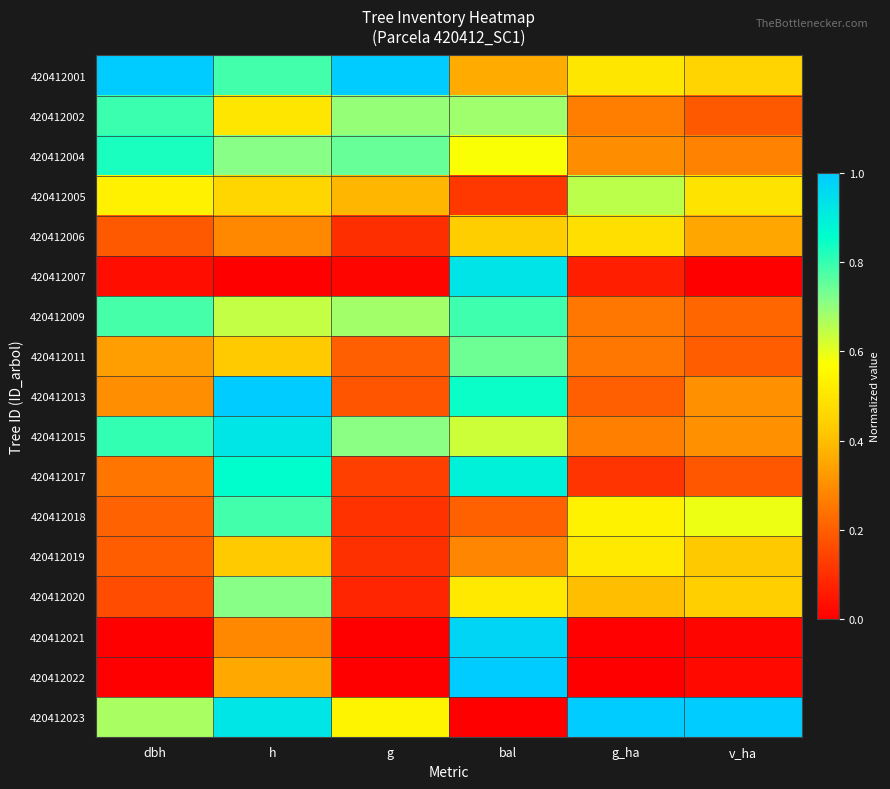

Reading left to right, extract all data points from this chart.

420412001: dbh=1.0	h=0.8	g=1.0	bal=0.4	g_ha=0.5	v_ha=0.5
420412002: dbh=0.8	h=0.5	g=0.7	bal=0.7	g_ha=0.3	v_ha=0.2
420412004: dbh=0.8	h=0.7	g=0.7	bal=0.6	g_ha=0.3	v_ha=0.3
420412005: dbh=0.5	h=0.5	g=0.4	bal=0.1	g_ha=0.7	v_ha=0.5
420412006: dbh=0.2	h=0.3	g=0.1	bal=0.4	g_ha=0.5	v_ha=0.3
420412007: dbh=0.0	h=0.0	g=0.0	bal=0.9	g_ha=0.1	v_ha=0.0
420412009: dbh=0.8	h=0.6	g=0.7	bal=0.8	g_ha=0.3	v_ha=0.2
420412011: dbh=0.3	h=0.4	g=0.2	bal=0.7	g_ha=0.3	v_ha=0.2
420412013: dbh=0.3	h=1.0	g=0.2	bal=0.8	g_ha=0.2	v_ha=0.3
420412015: dbh=0.8	h=0.9	g=0.7	bal=0.6	g_ha=0.3	v_ha=0.3
420412017: dbh=0.2	h=0.9	g=0.1	bal=0.9	g_ha=0.1	v_ha=0.2
420412018: dbh=0.2	h=0.8	g=0.1	bal=0.2	g_ha=0.5	v_ha=0.6
420412019: dbh=0.2	h=0.4	g=0.1	bal=0.3	g_ha=0.5	v_ha=0.4
420412020: dbh=0.2	h=0.7	g=0.1	bal=0.5	g_ha=0.4	v_ha=0.4
420412021: dbh=0.0	h=0.3	g=0.0	bal=1.0	g_ha=0.0	v_ha=0.0
420412022: dbh=0.0	h=0.4	g=0.0	bal=1.0	g_ha=0.0	v_ha=0.0
420412023: dbh=0.7	h=0.9	g=0.5	bal=0.0	g_ha=1.0	v_ha=1.0